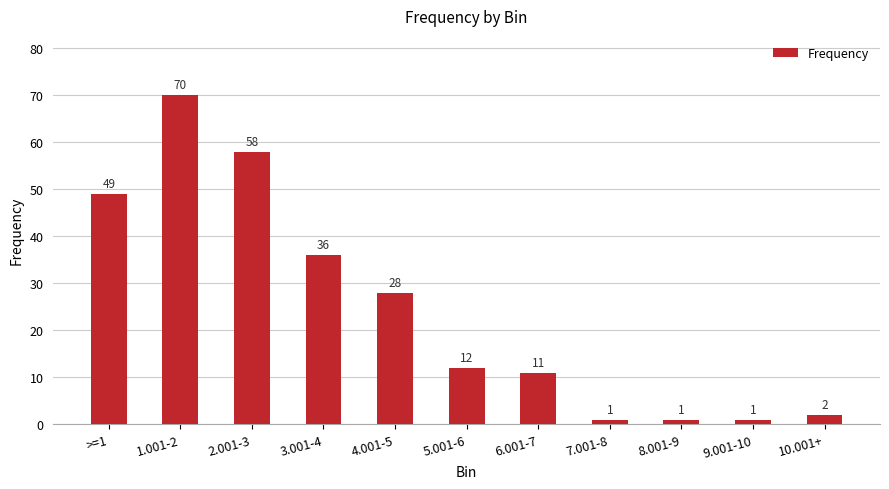

Reading left to right, what are all the values shown in this chart?

49	70	58	36	28	12	11	1	1	1	2